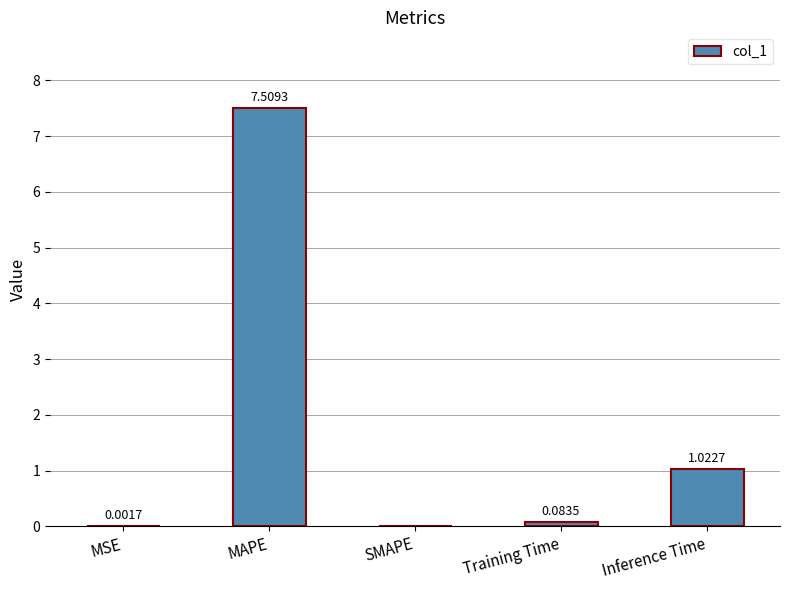

What is the change in value from MAPE to SMAPE?

-7.5